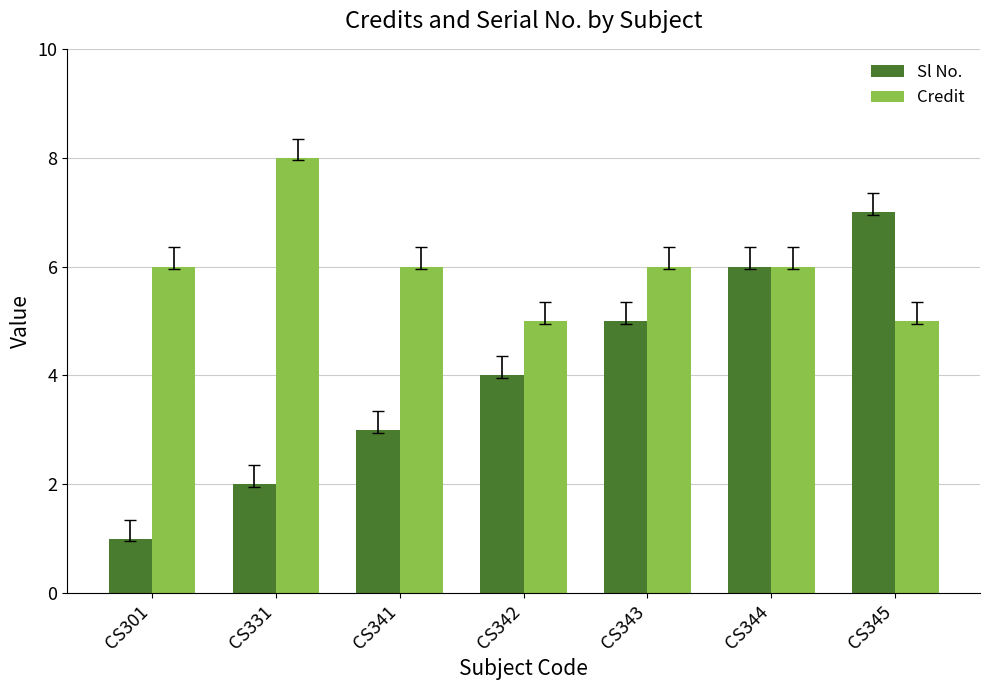

True or false: Credit has a value of 5 at CS342.

True